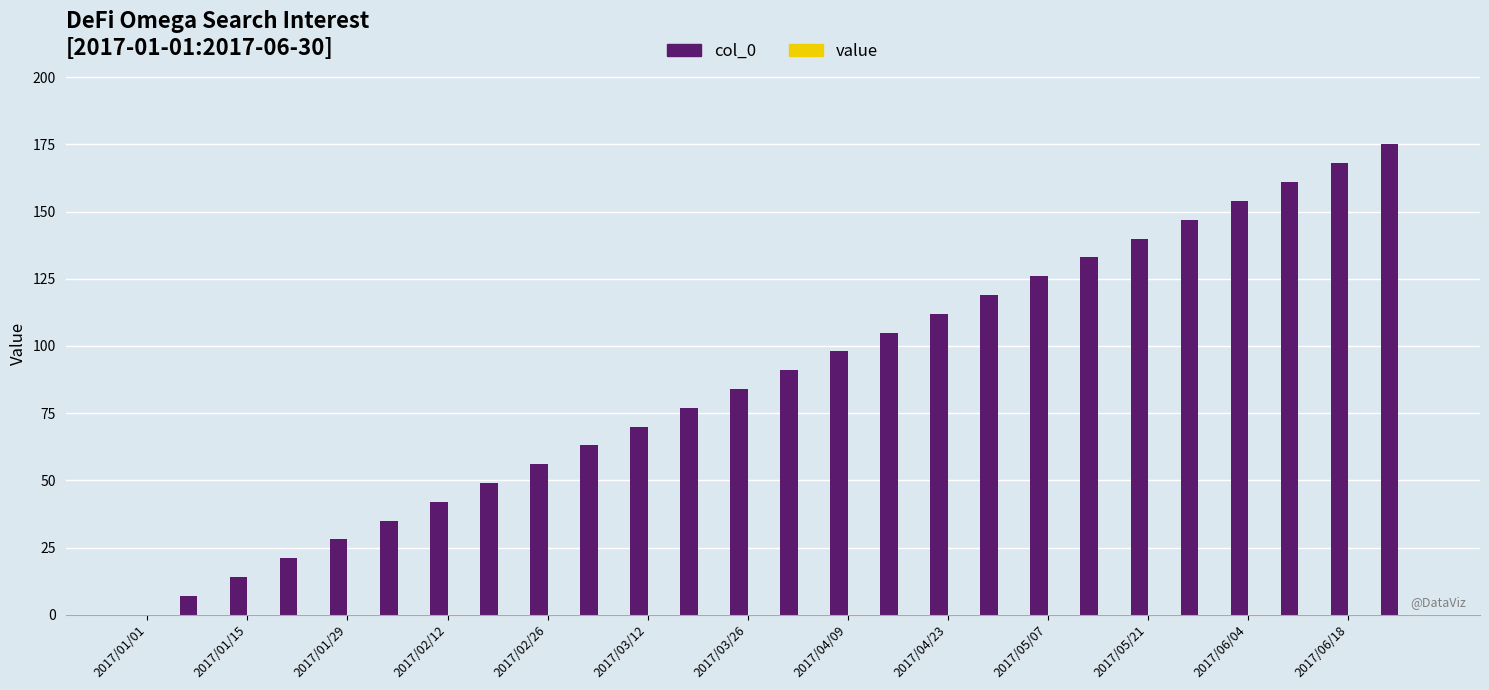

Are the bars horizontal?

No